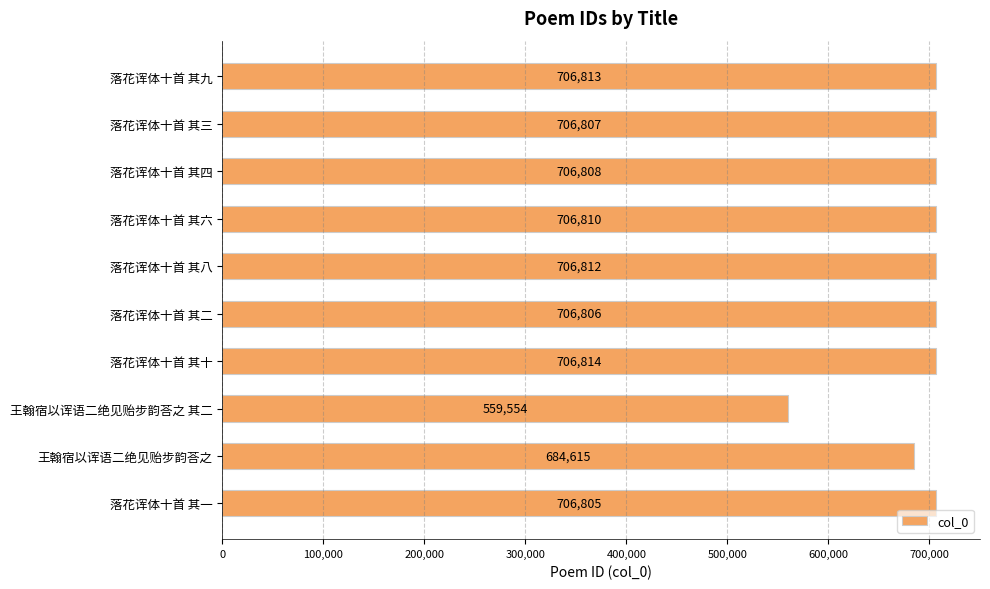

What is the difference between the maximum and minimum values?

147260